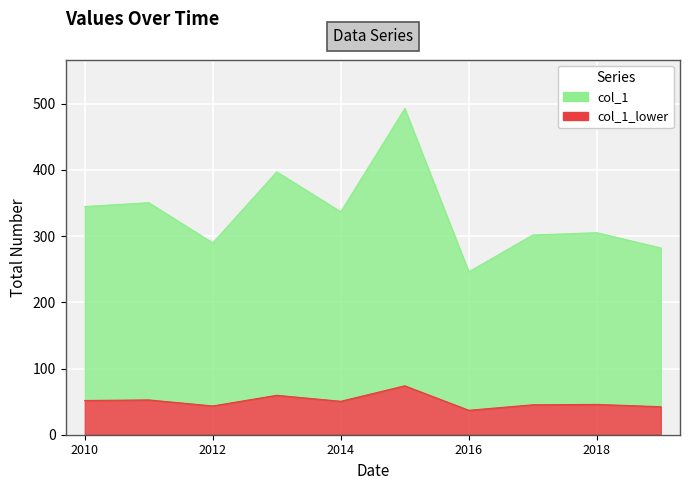

True or false: the data has more than 1 interior local peaks.

True